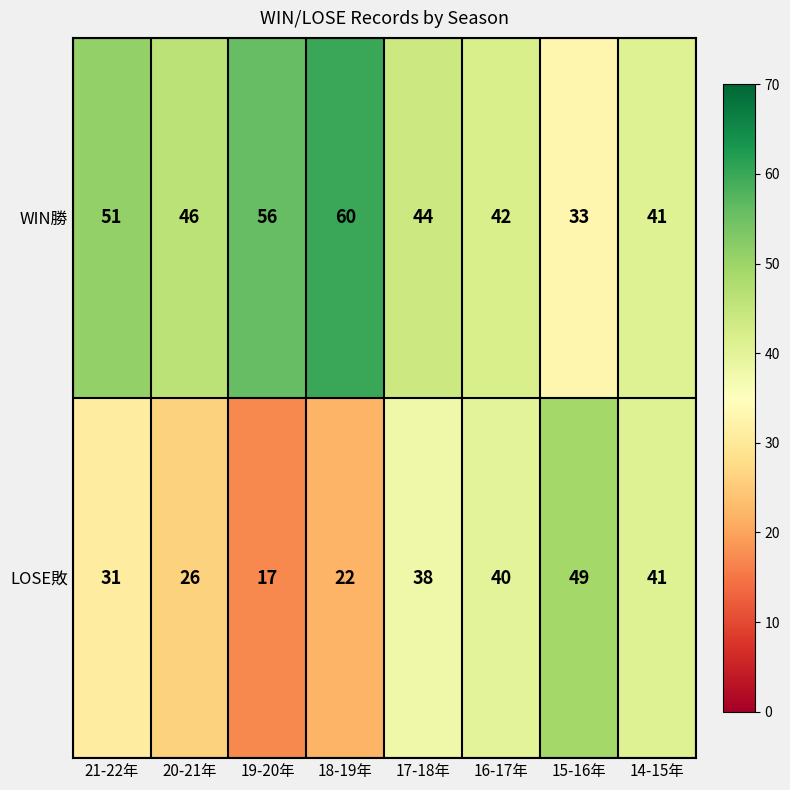

Rank the series by their average value, from lowest to highest.

LOSE敗, WIN勝